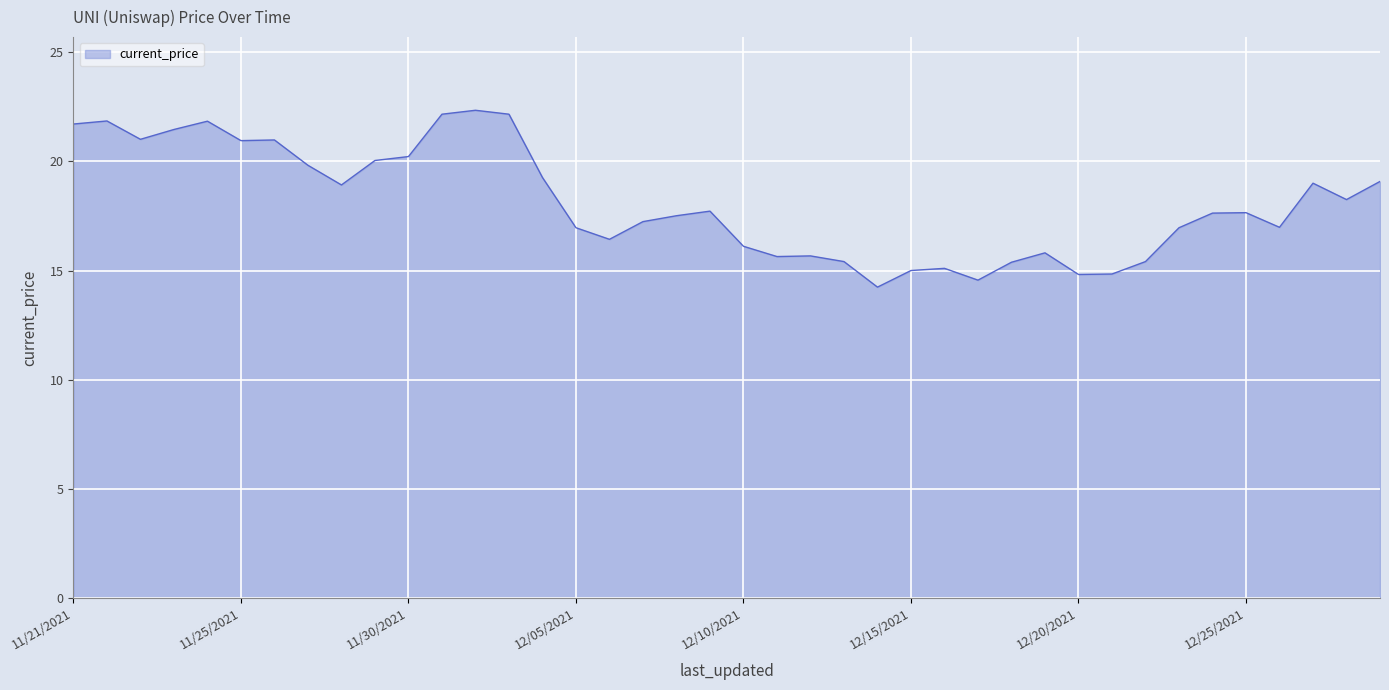

What is the minimum value shown in the chart?

14.2